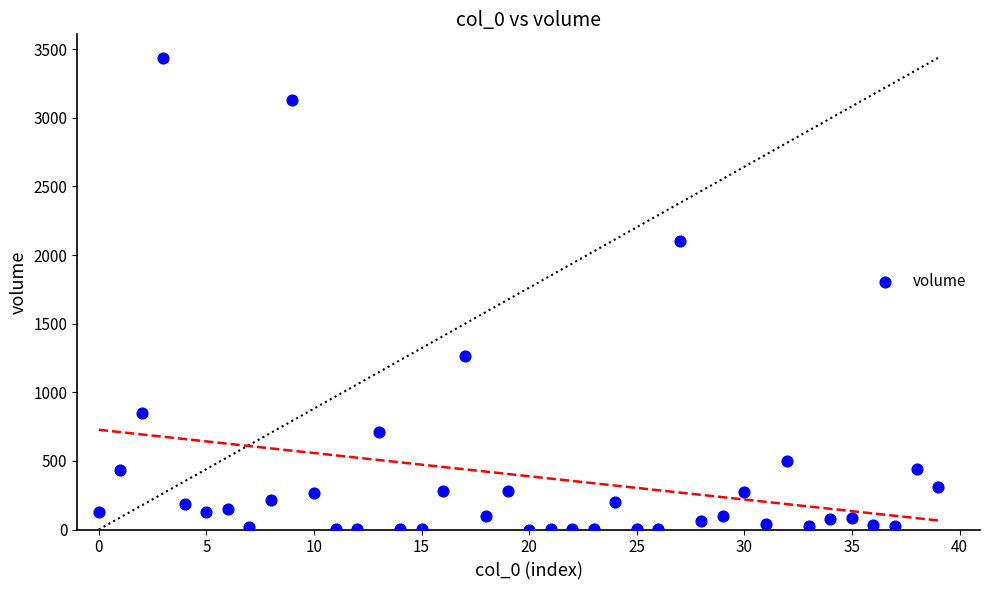

What is the range of Y values (max minus min)?

3436.0